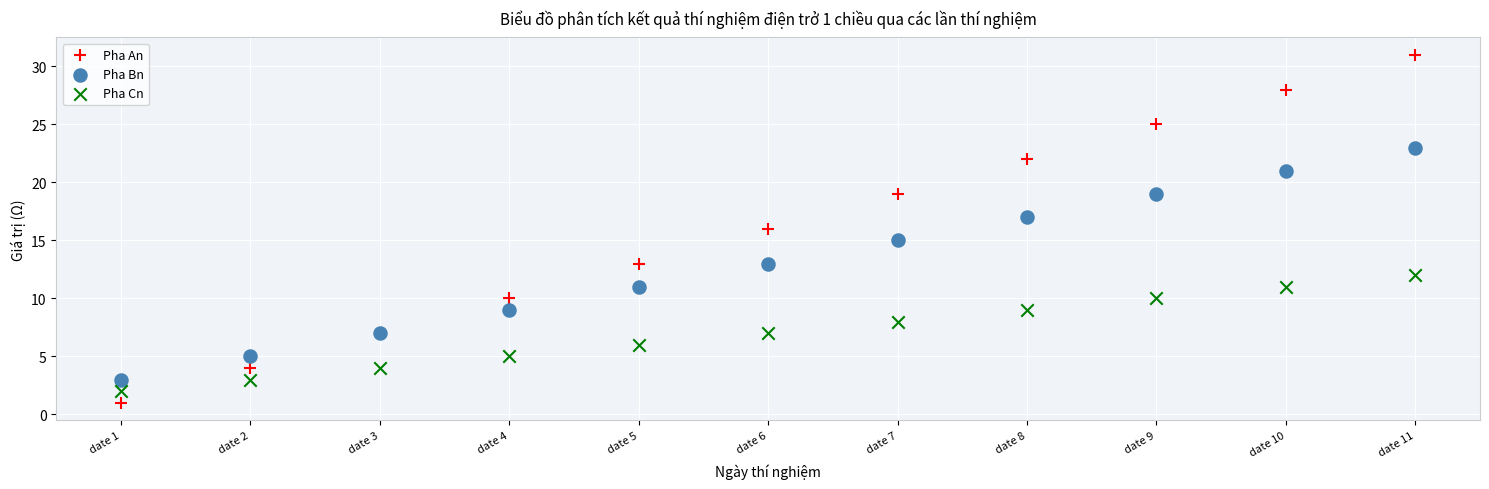

Which series reaches the maximum Y coordinate?

Pha An